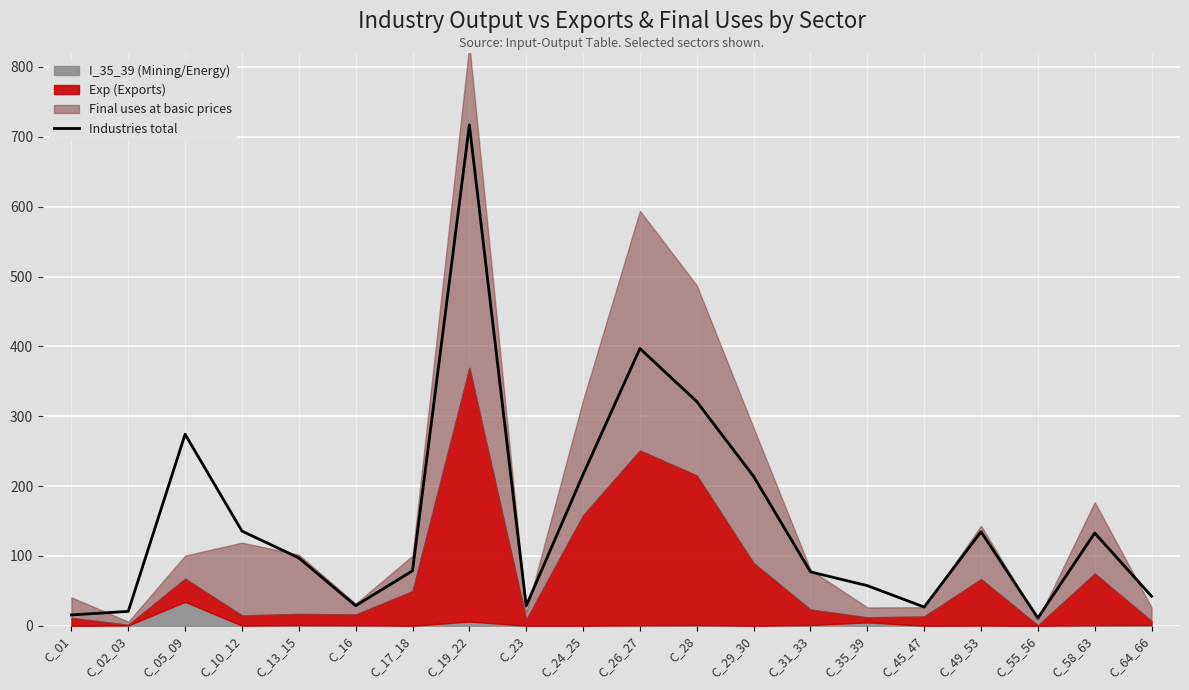

What is the difference between the second highest and minimum values?

385.8